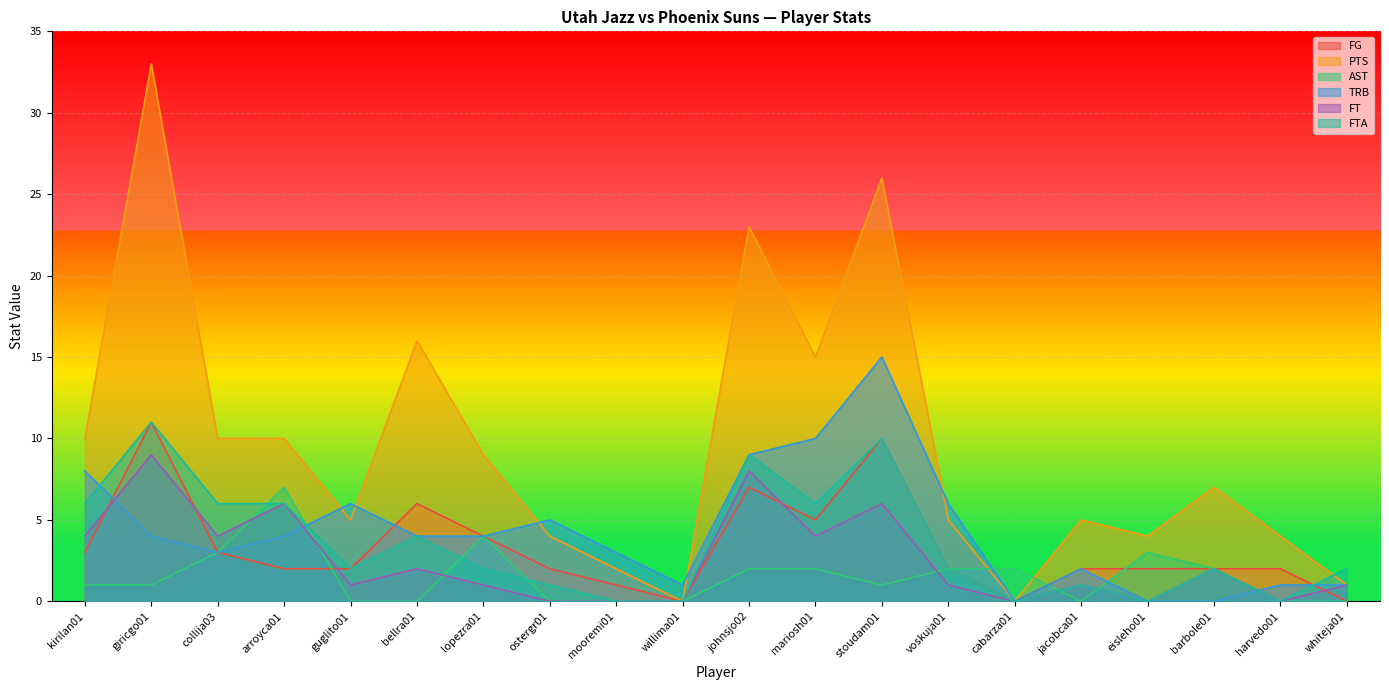

At which category is the sum across all series the highest?

giricgo01